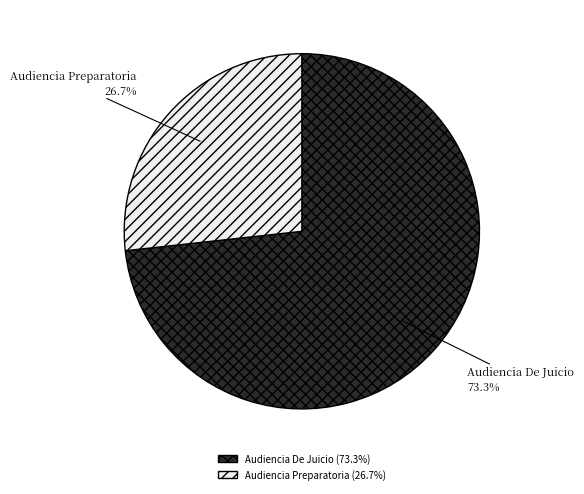

The Audiencia De Juicio slice represents 80% of the pie. True or false?

False